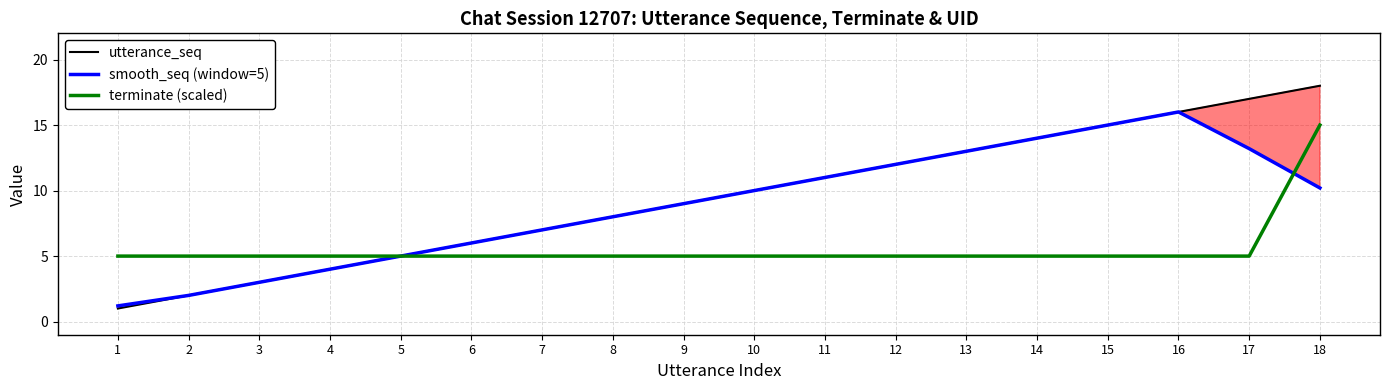

The value of smooth_seq (window=5) at 7 is 9.3. True or false?

False